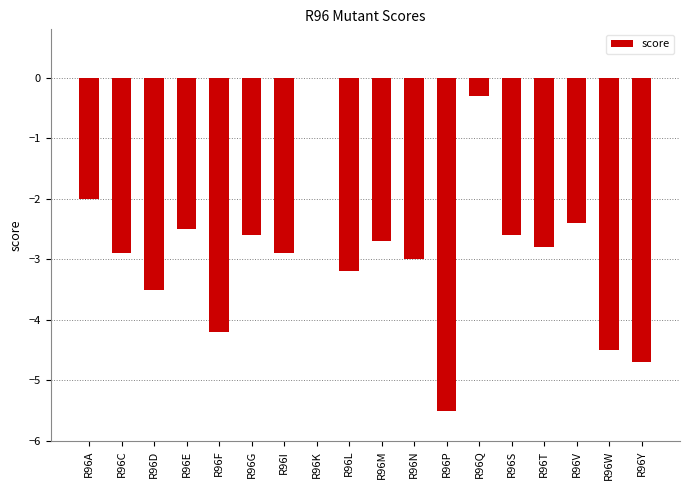

The chart shows a value of -4.8 at R96L. True or false?

False